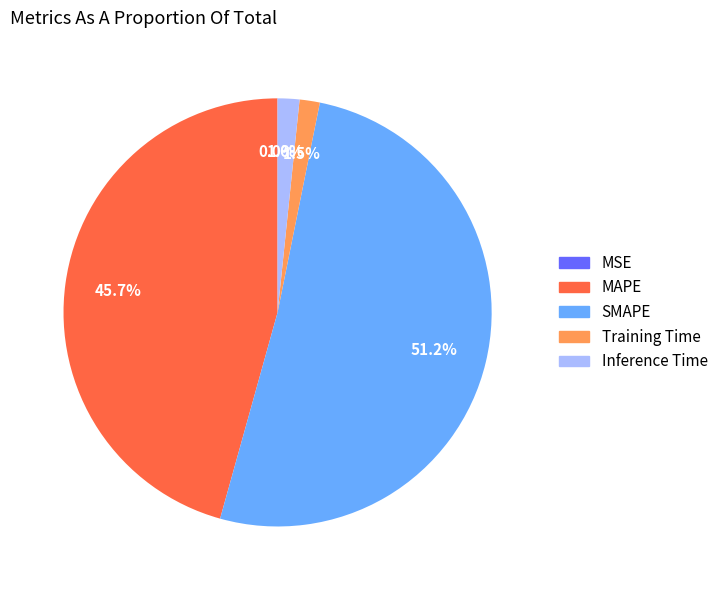

What percentage do SMAPE and Training Time together represent?

52.7%